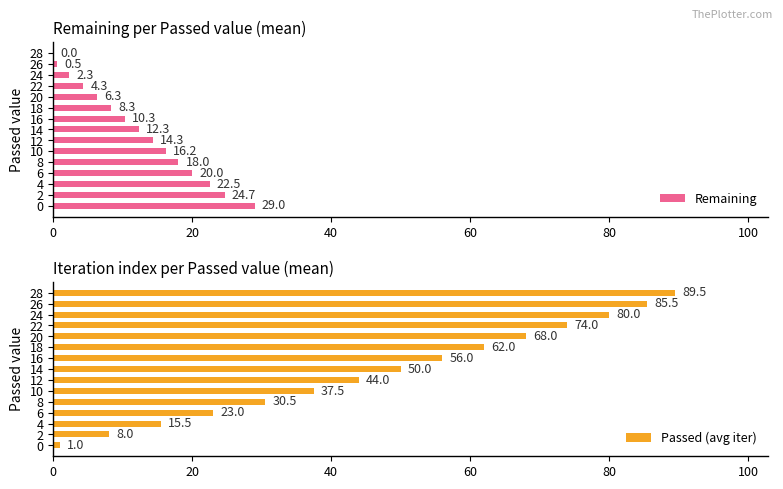

How many data points in Remaining are above 12?

8